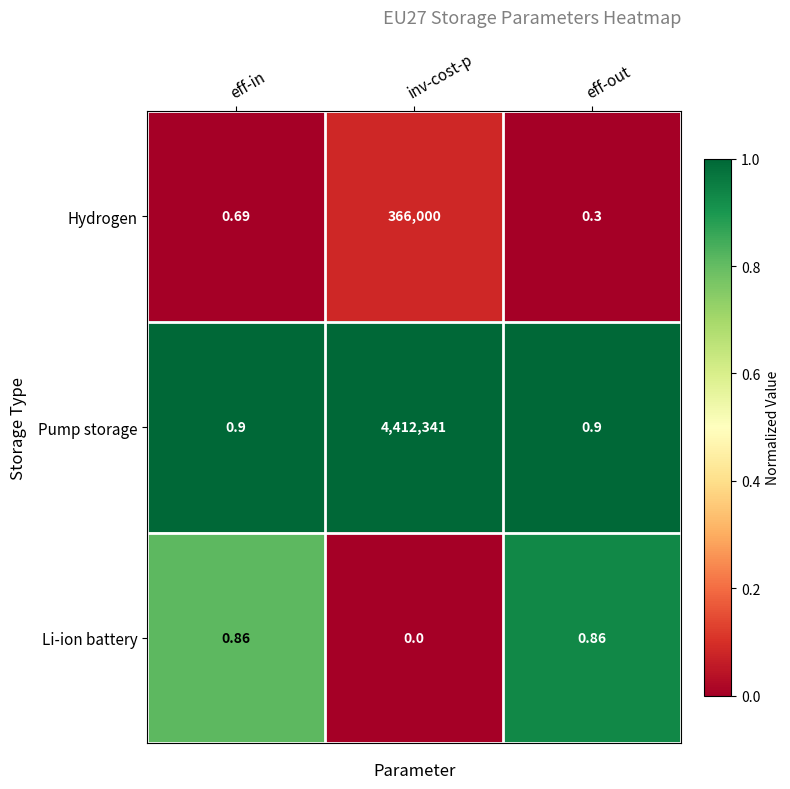

Which category has the lowest value across all series?

inv-cost-p